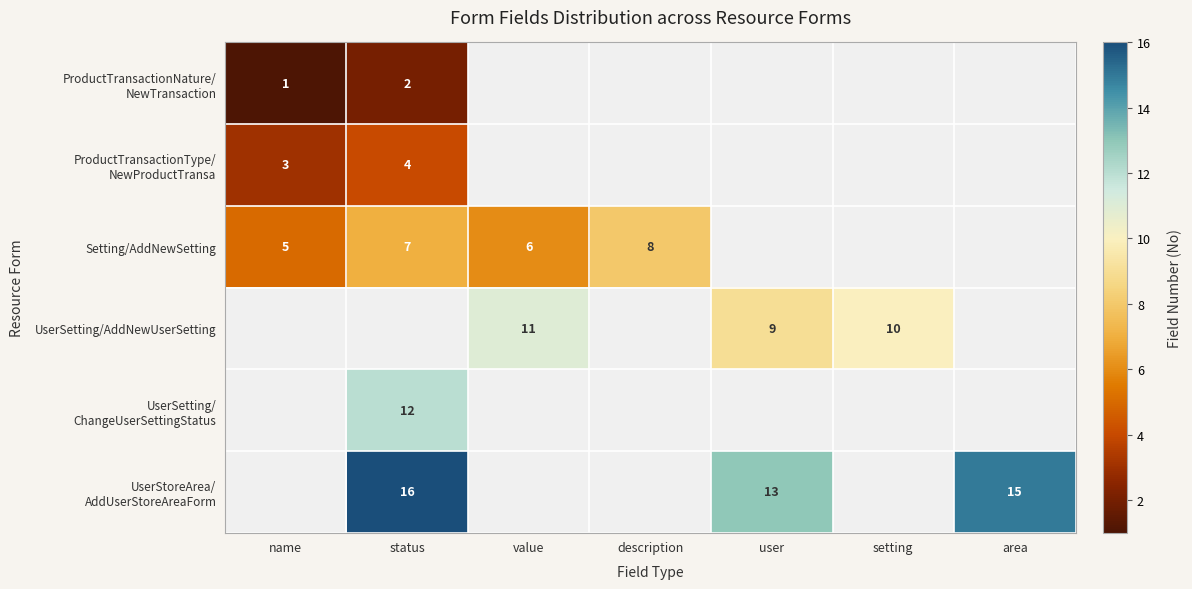

The UserSetting/AddNewUserSetting series shows 9 at user. True or false?

True